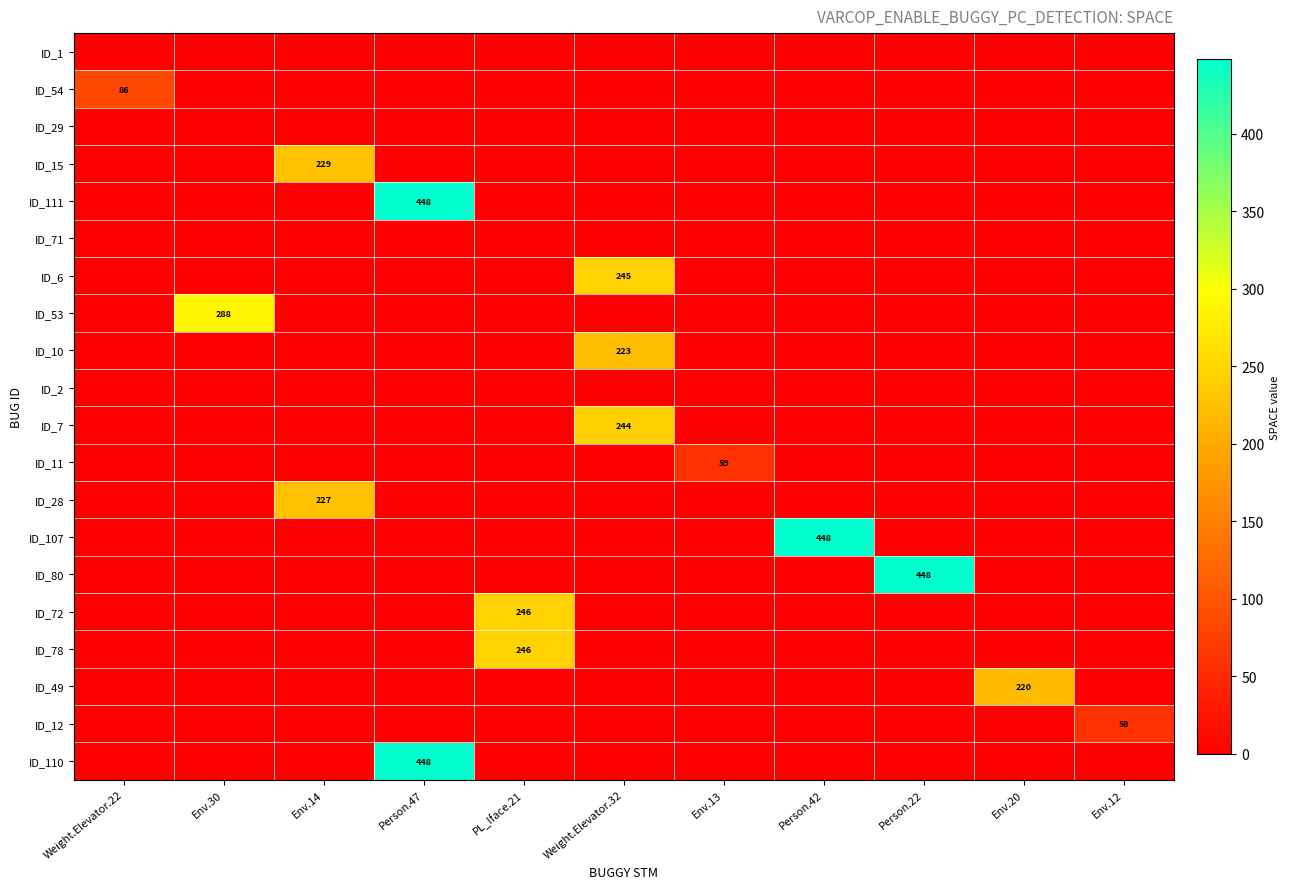

What is the spread (max minus min) of values at Weight.Elevator.22?

86